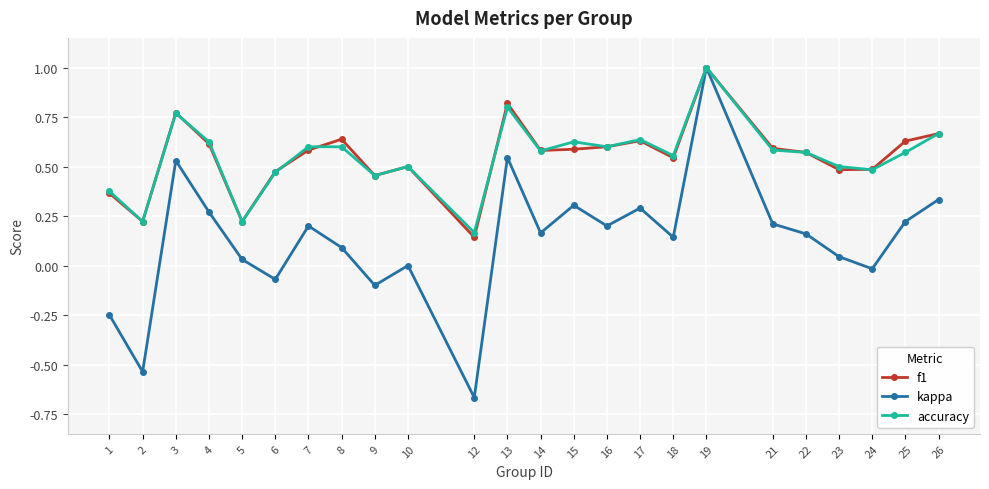

At which category does accuracy reach its first local peak?

3